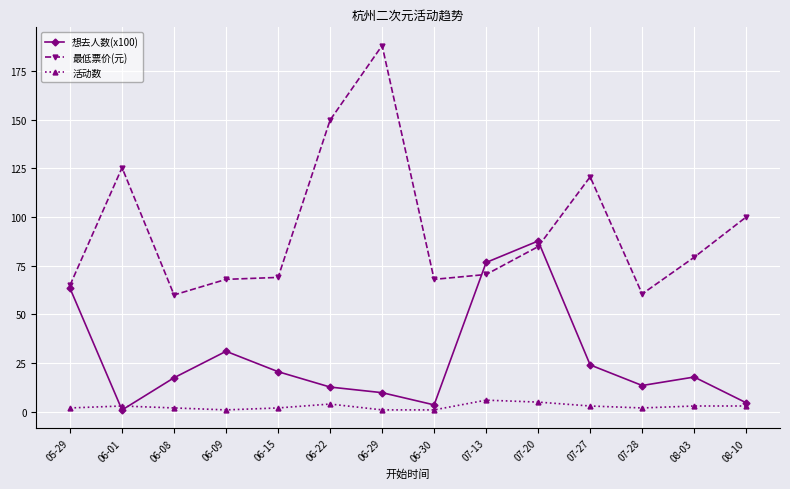

Read the 最低票价(元) value at 06-09.

68.0